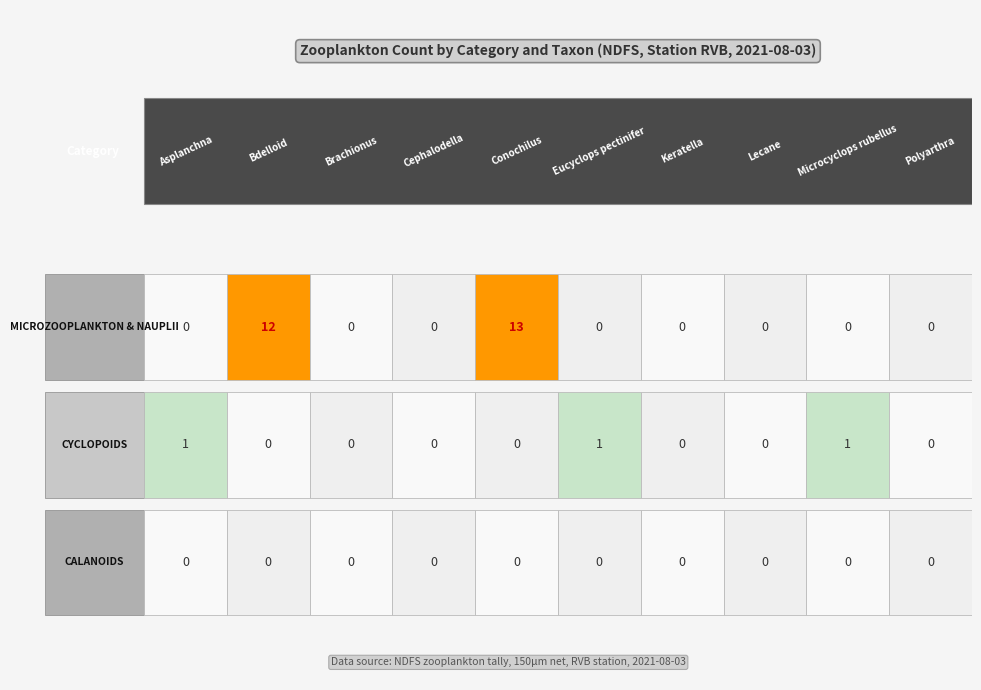

The value of CALANOIDS at Lecane is 0. True or false?

True